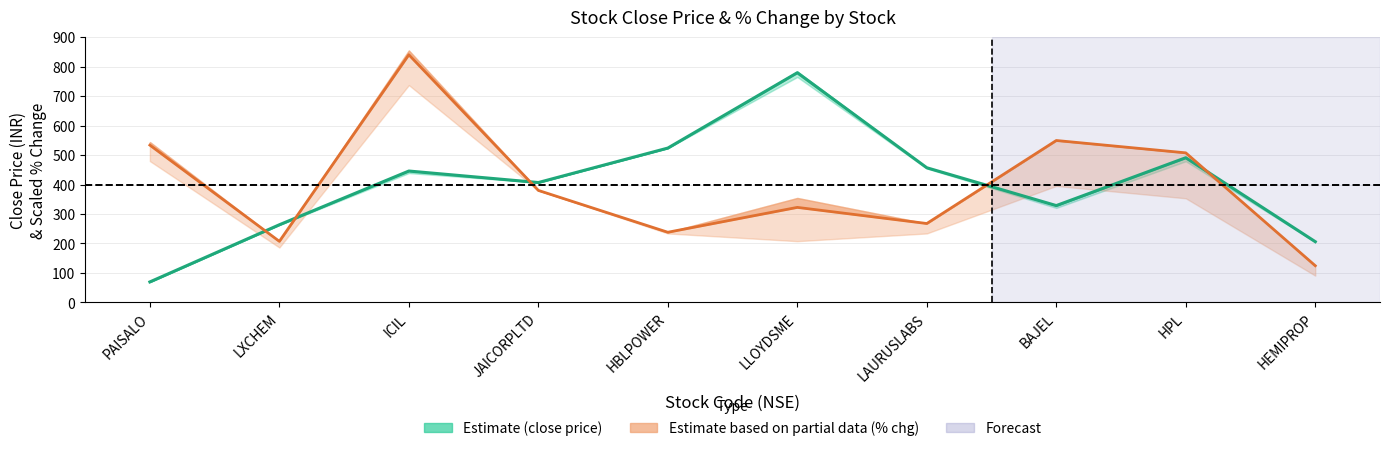

Between HBLPOWER and HPL, which series saw the biggest shift?

% Change (mid, scaled)